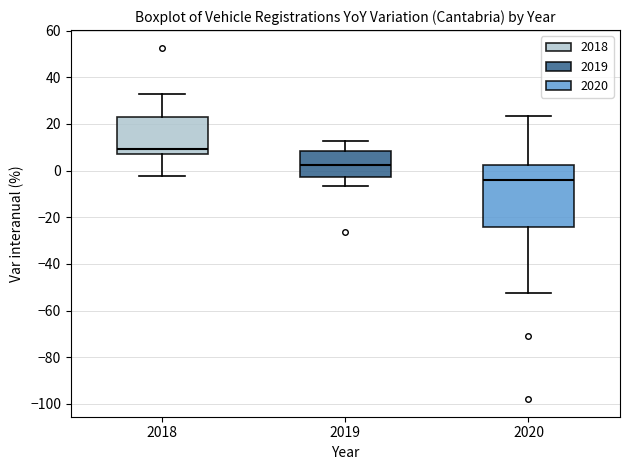

Which box has the highest median line?

2018